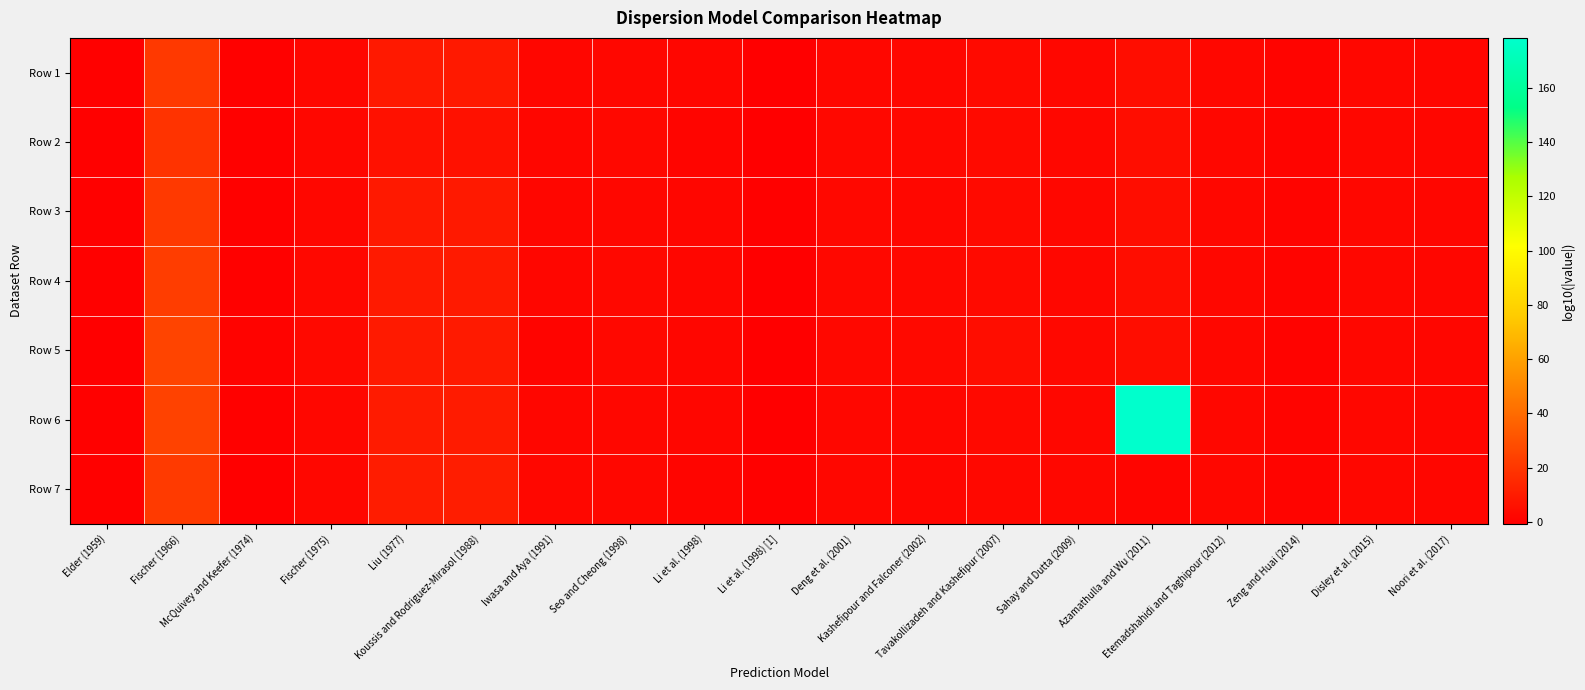

What is the maximum value shown in the chart?

178.4